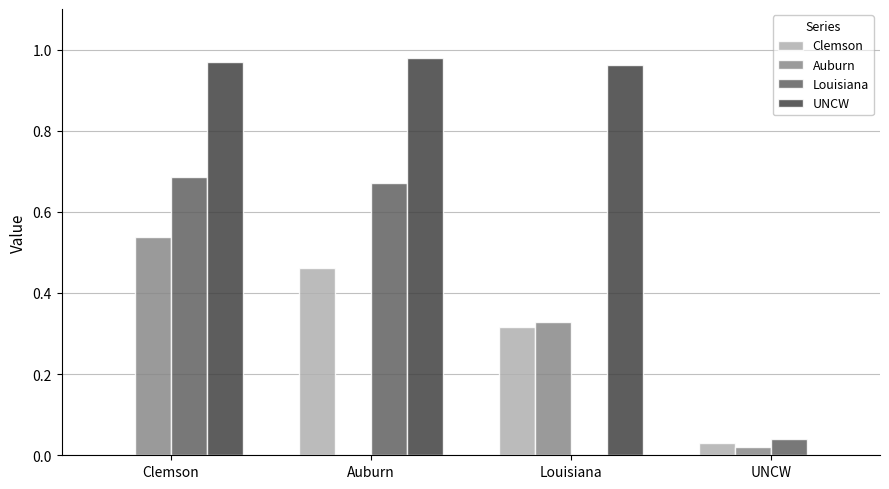

Is the value of Clemson at Auburn greater than the value of Auburn at UNCW?

Yes